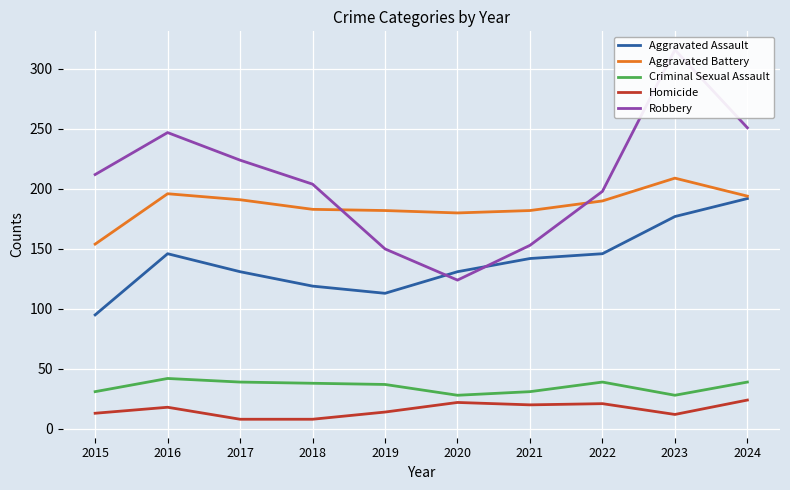

Which series has the largest range (max minus min)?

Robbery